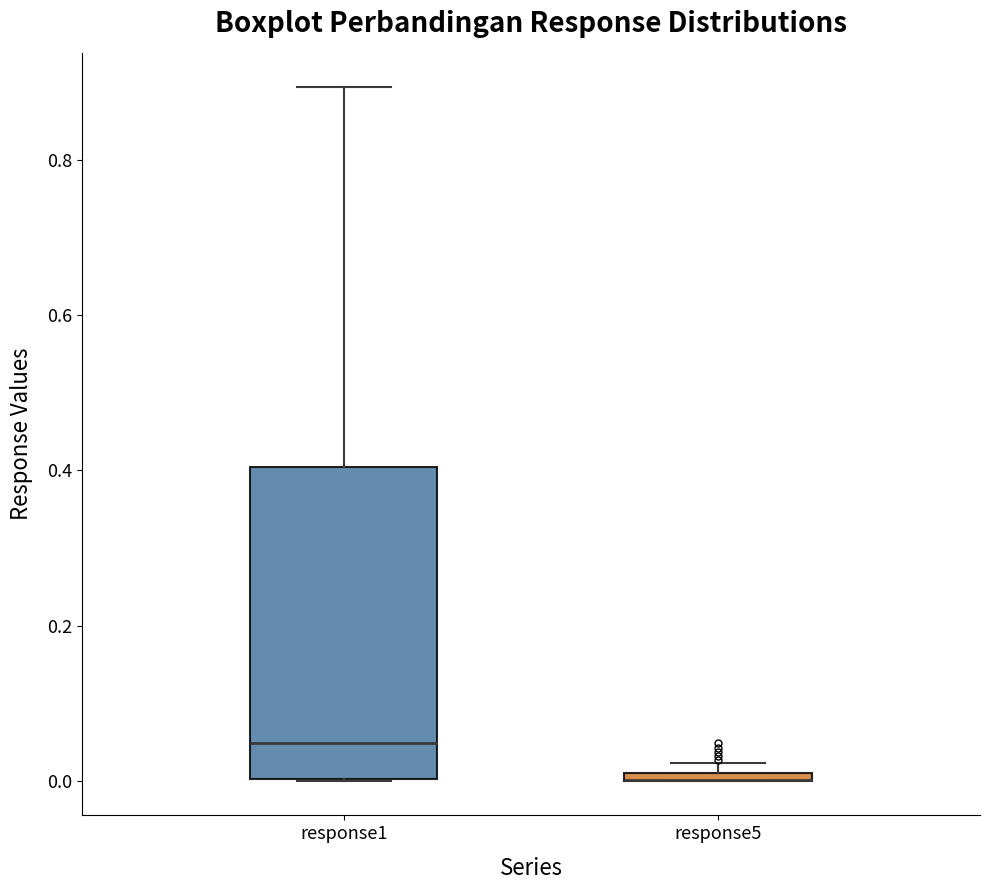

Where is the upper edge of the box for response5 on the y-axis? The values are not printed on the chart, so give them approximately, as read against the axis.

0.02